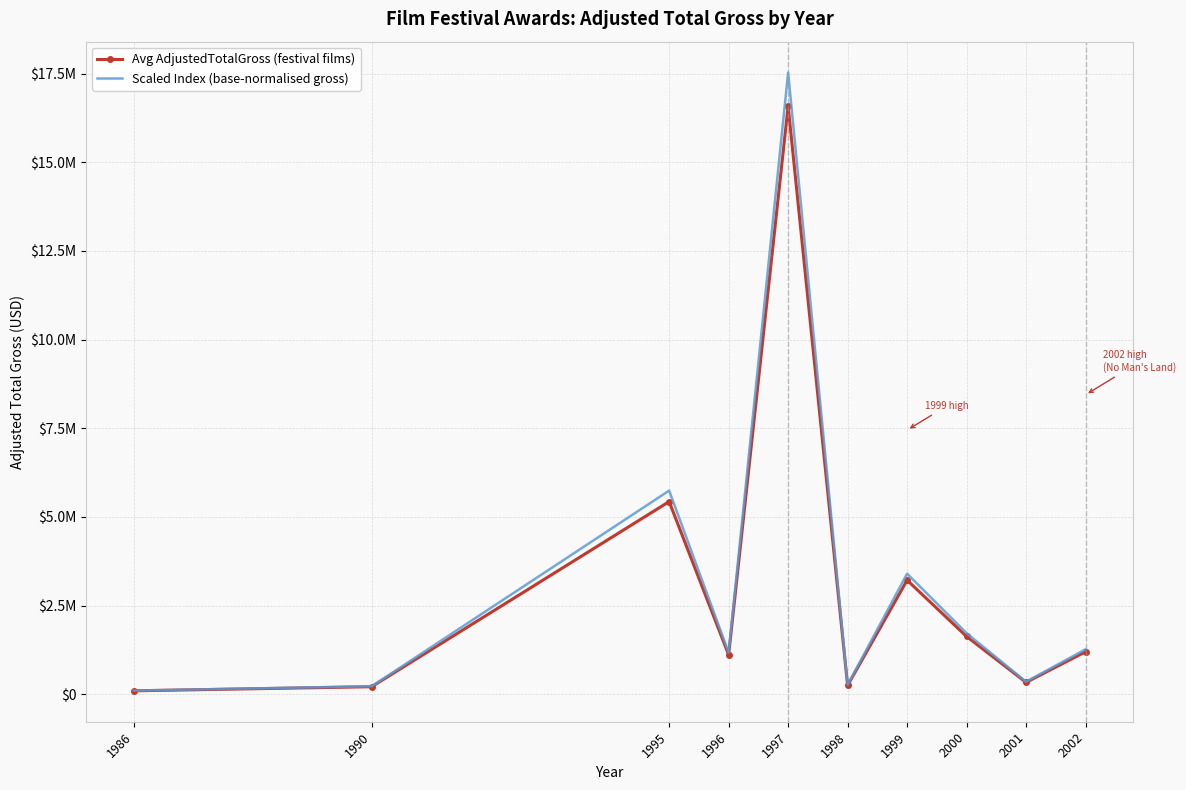

What is the difference between the maximum and minimum values in the Avg AdjustedTotalGross (festival films) series?

16487127.6